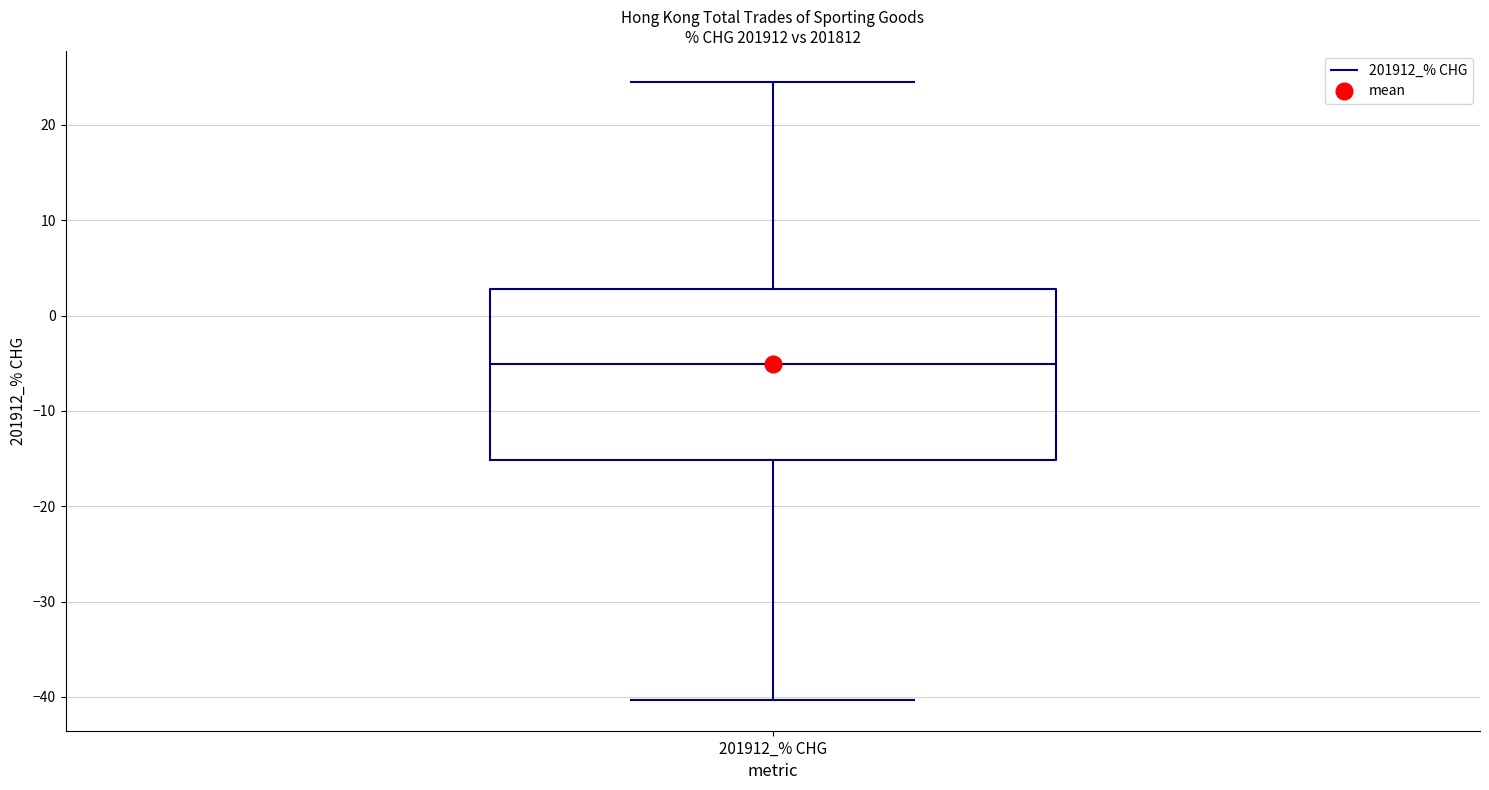

Read this box plot against the y-axis: the position of the median line, the range covered by the box, and the ends of both whiskers. The values are not printed on the chart, so give them approximately, as read against the axis.

median -5, box -15 to 3, whiskers -40 to 25